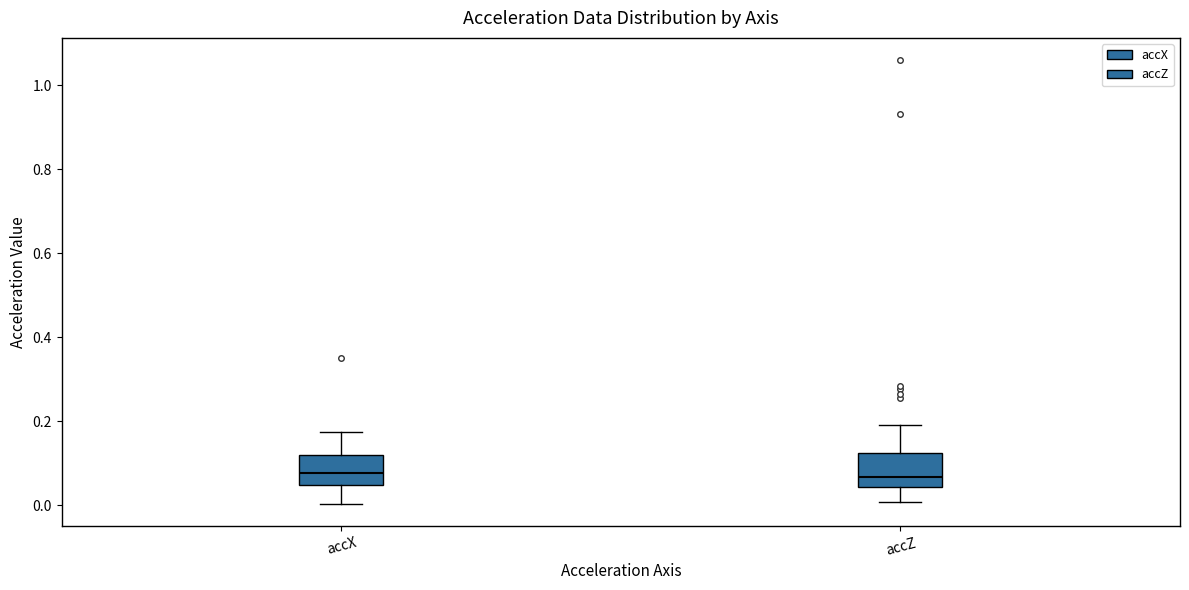

Reading left to right, read every box against the y-axis: the position of its median line, the range the box covers, and the ends of its whiskers. The values are not printed on the chart, so give them approximately, as read against the axis.

accX: median 0.08, box 0.04 to 0.12, whiskers 0.00 to 0.18
accZ: median 0.06, box 0.04 to 0.12, whiskers 0.00 to 0.20